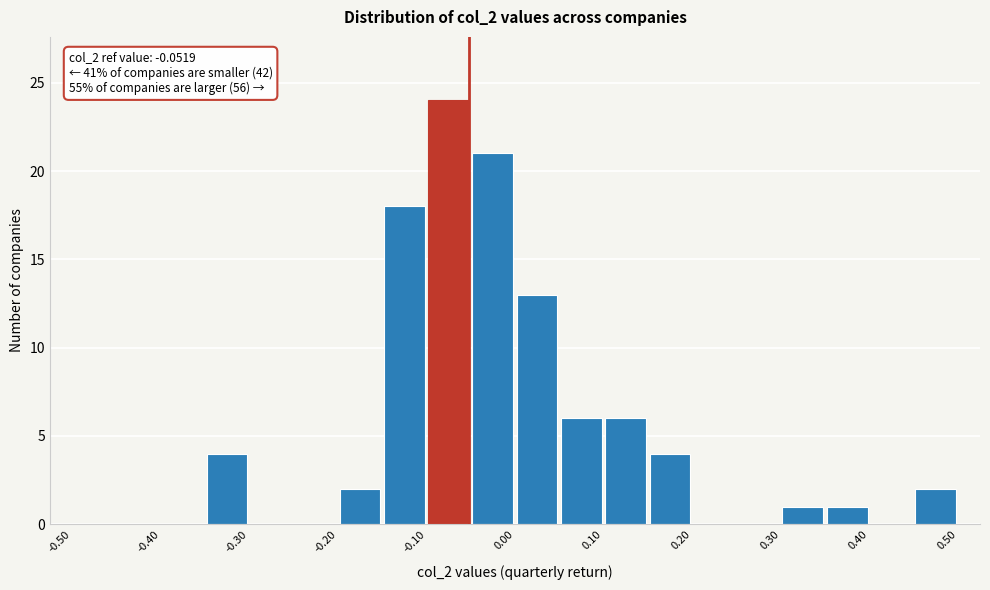

Which range on the x-axis has the tallest bar?

-0.10 to -0.05